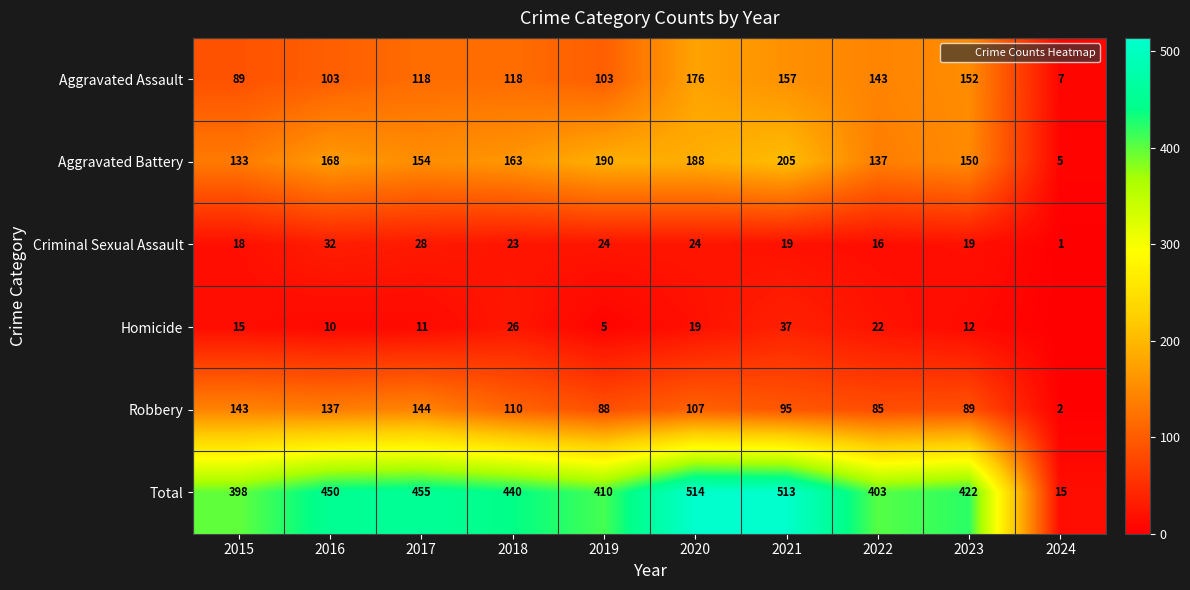

Is it true that Total equals 455 at 2017?

True